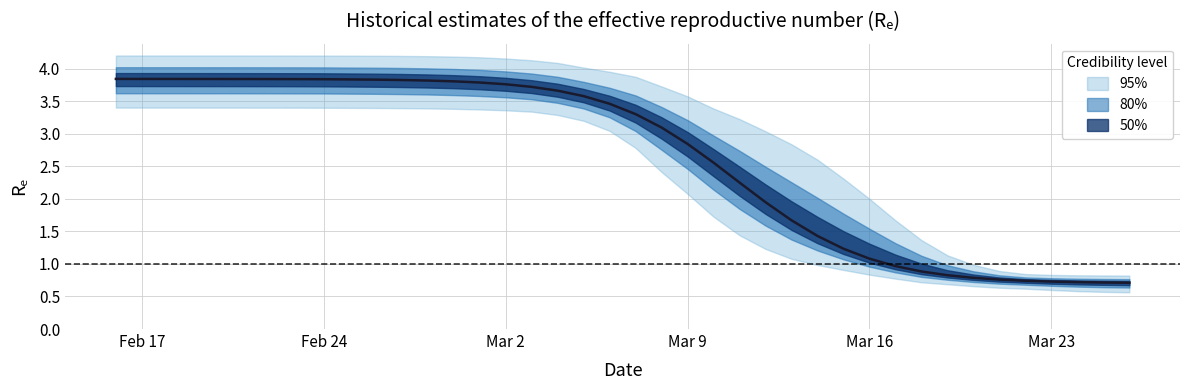

What is the maximum value for r_mean?

3.8